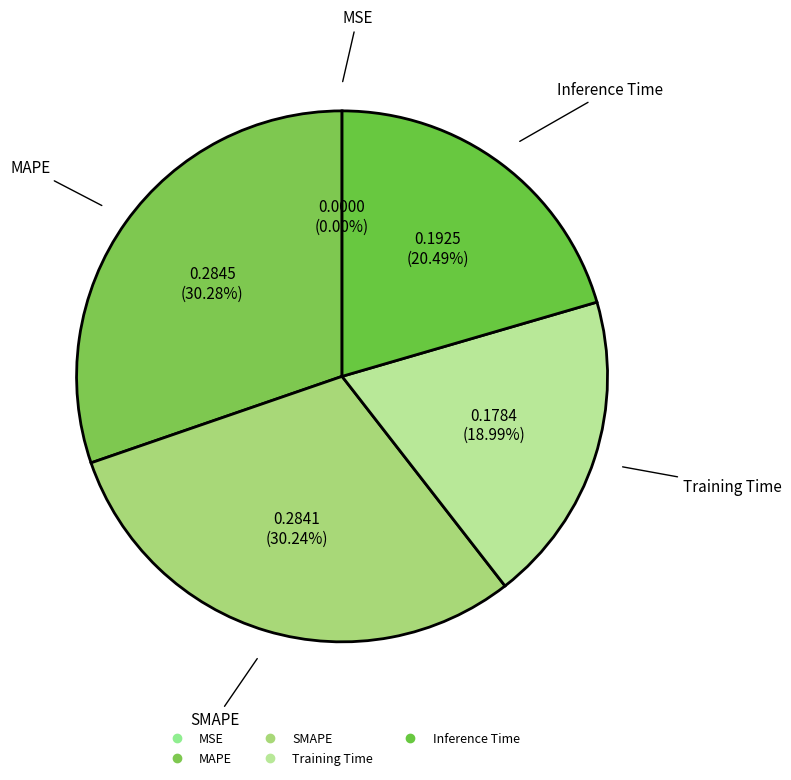

Is it true that Training Time is 19% of the pie?

True